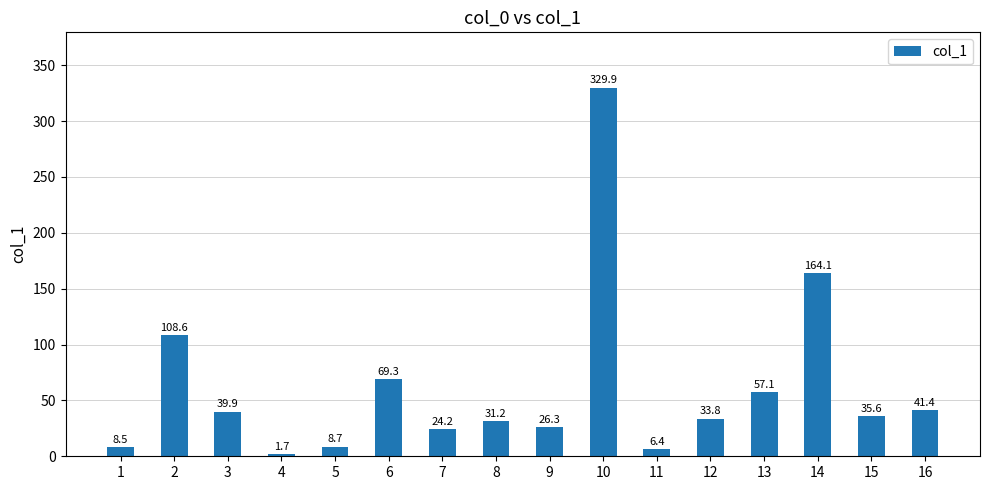

What is the value of the 12th bar from the left?

33.8